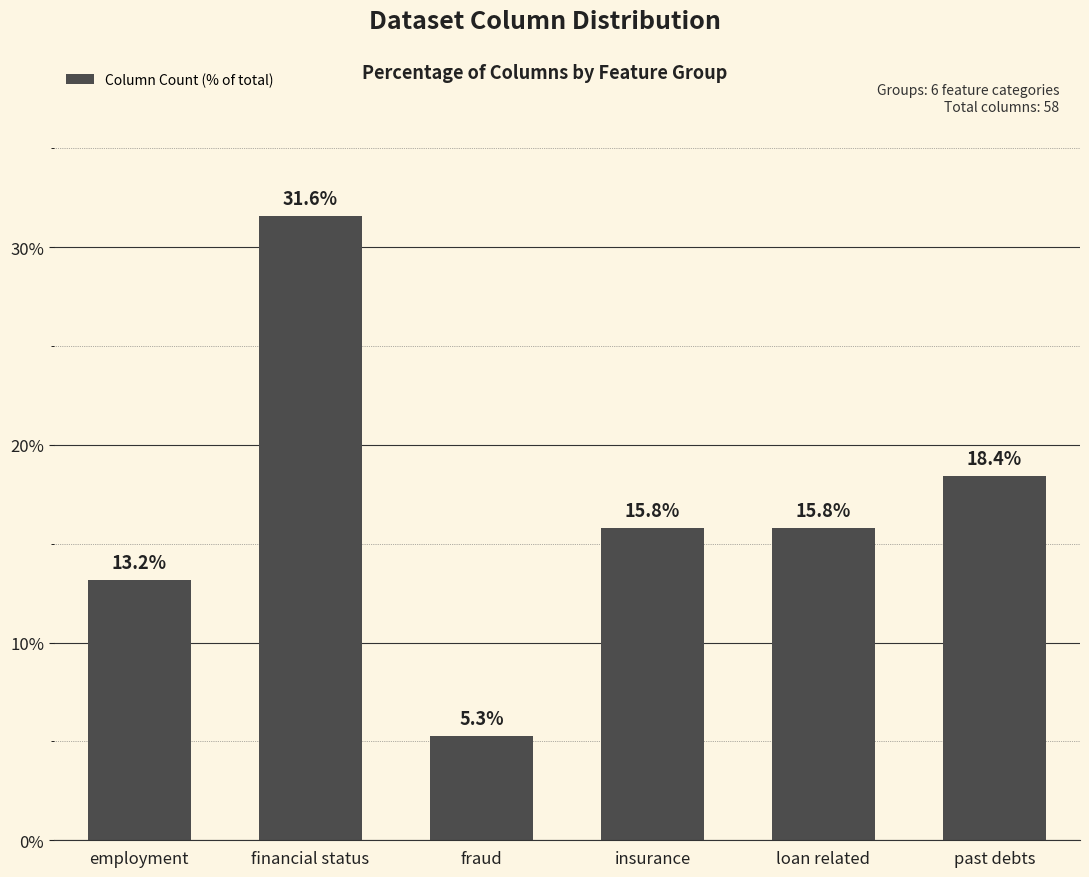

At which label does the data first exceed 15?

financial status